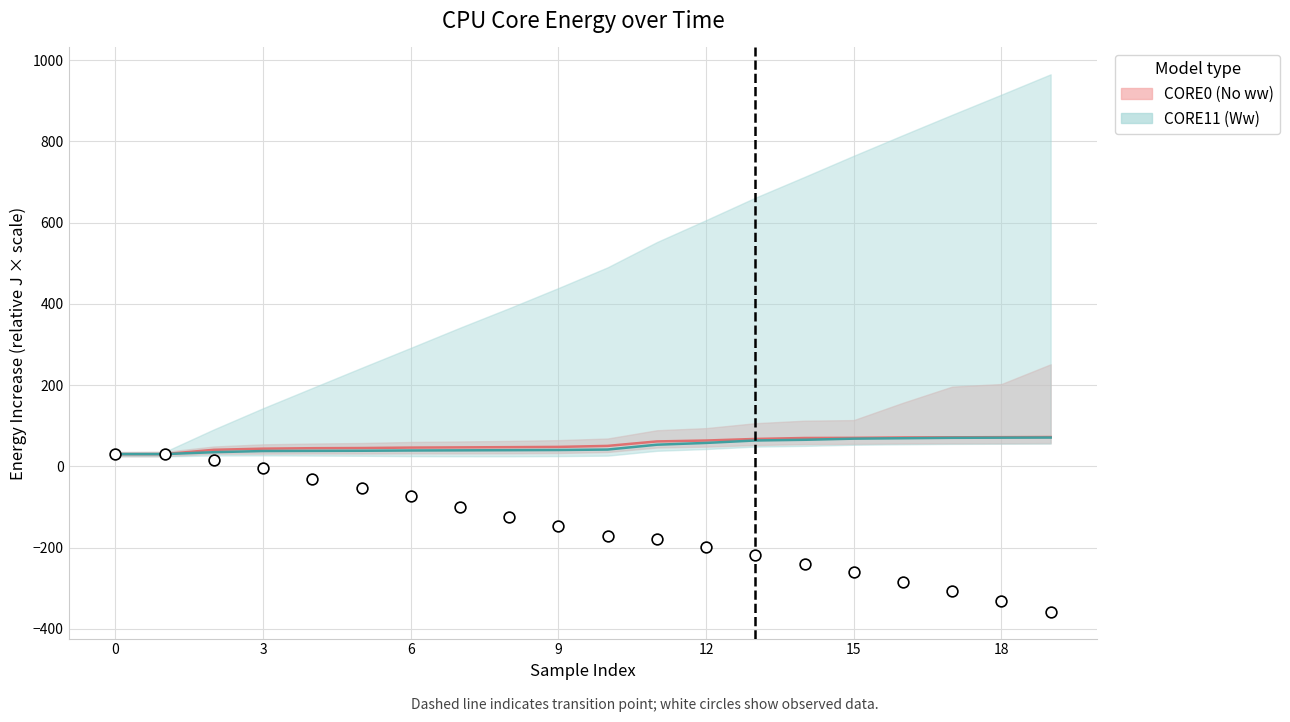

Which series reaches the minimum Y coordinate?

CORE0_ENERGY (No wastewater)